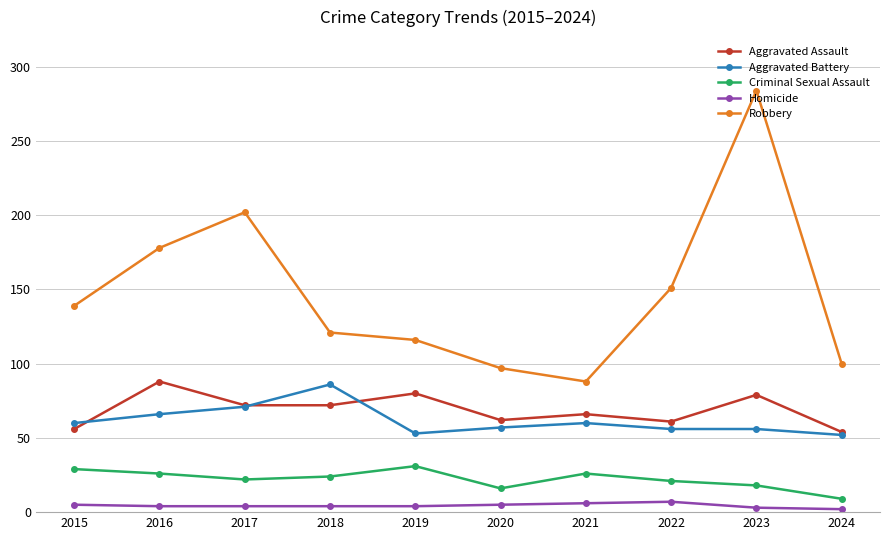

Where is the first local maximum for Aggravated Assault?

2016